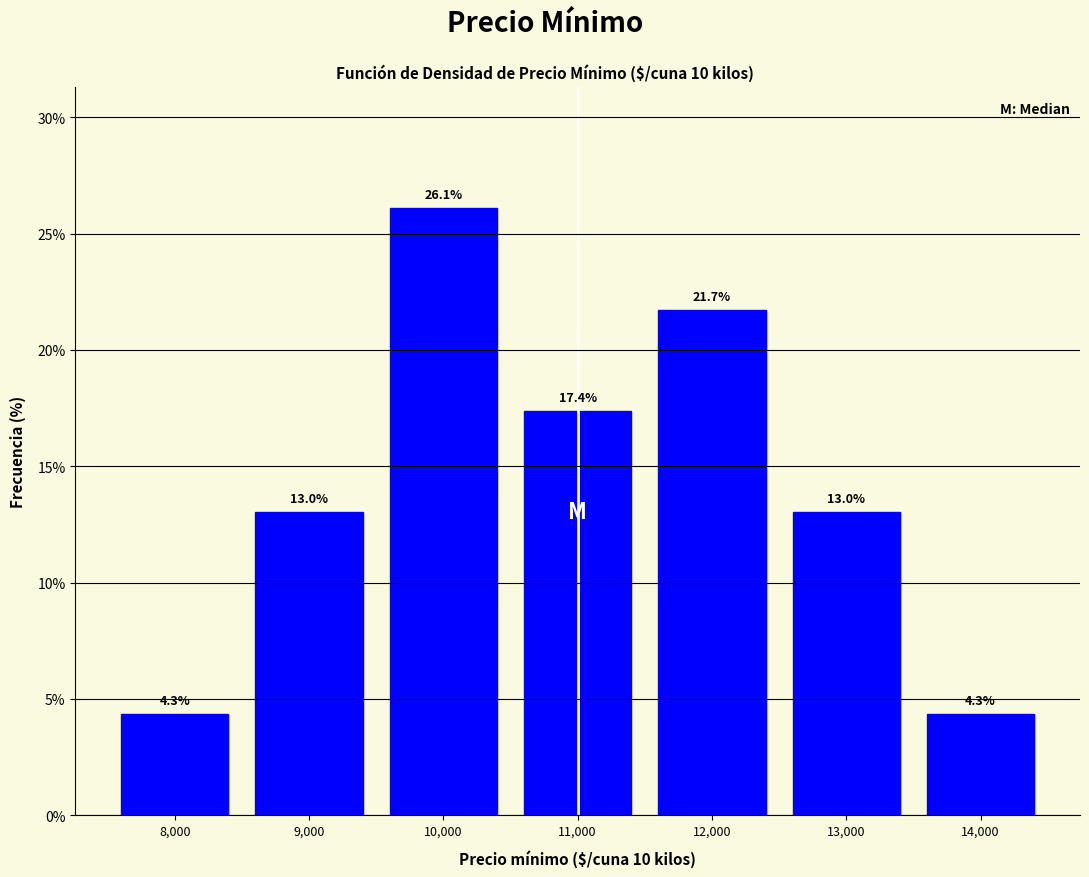

Reading left to right, list all the values displayed in this chart.

4.3	13.0	26.1	17.4	21.7	13.0	4.3